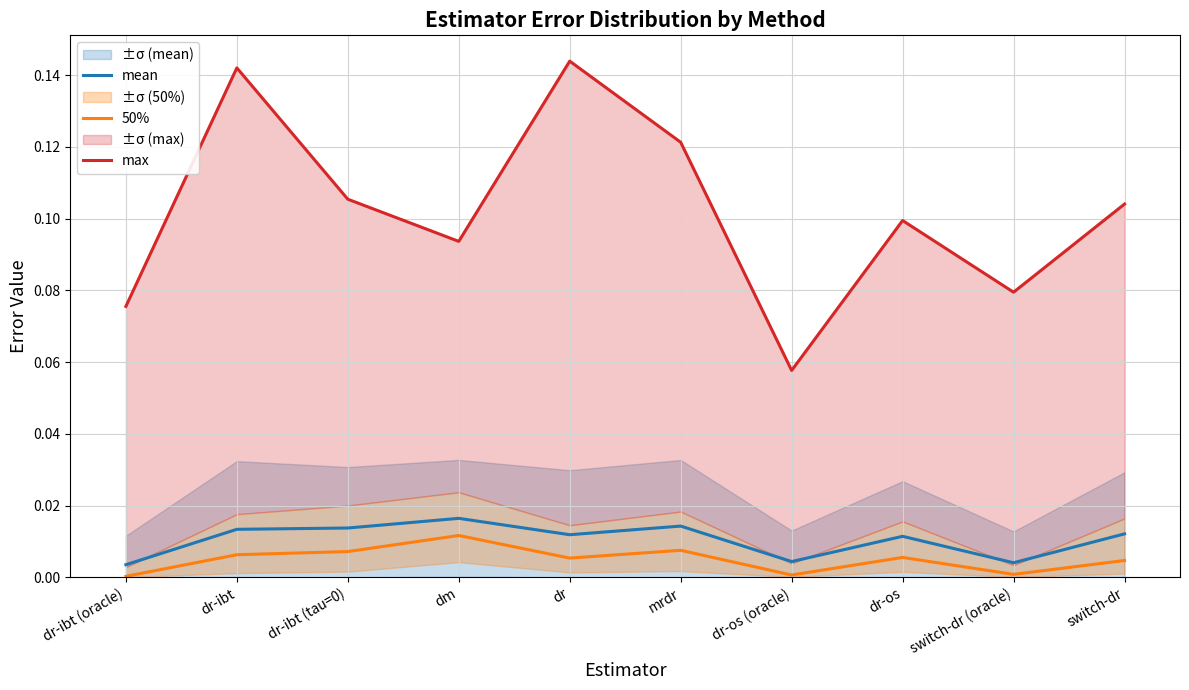

True or false: max and mean intersect in this chart.

False